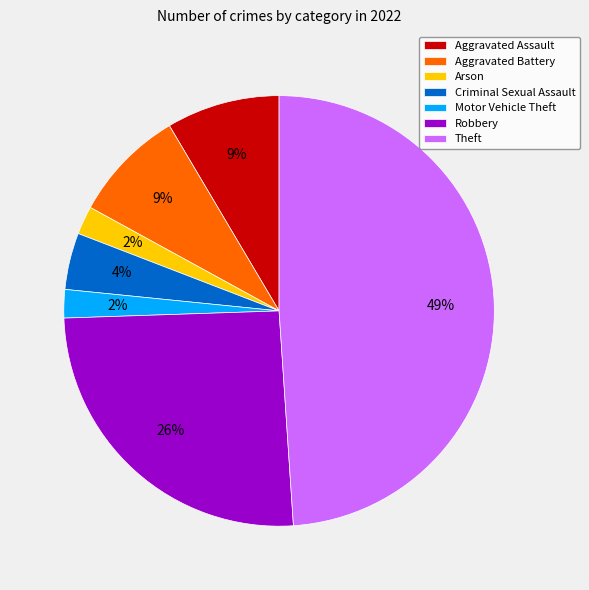

What is the largest slice in the pie chart?

Theft